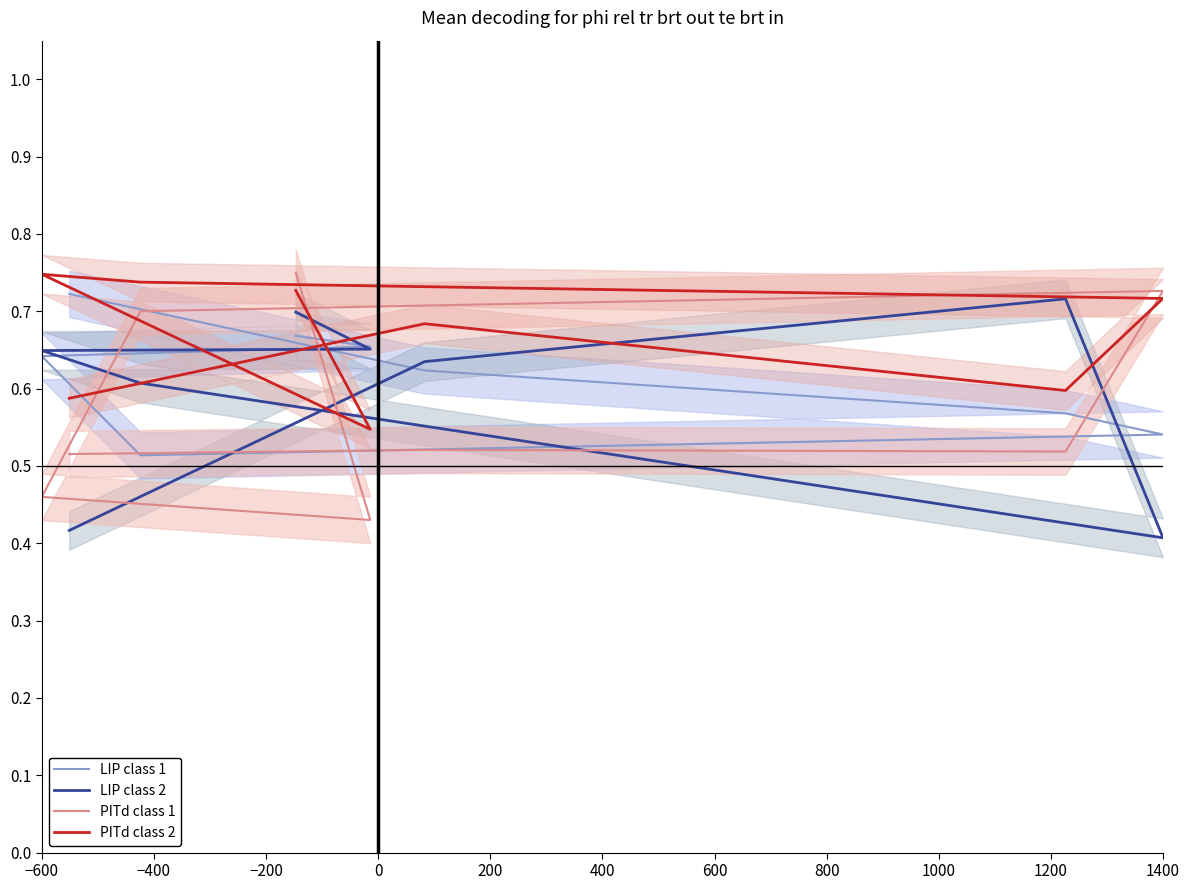

List the series in order of their overall mean, lowest first.

PITd class 1, LIP class 2, LIP class 1, PITd class 2